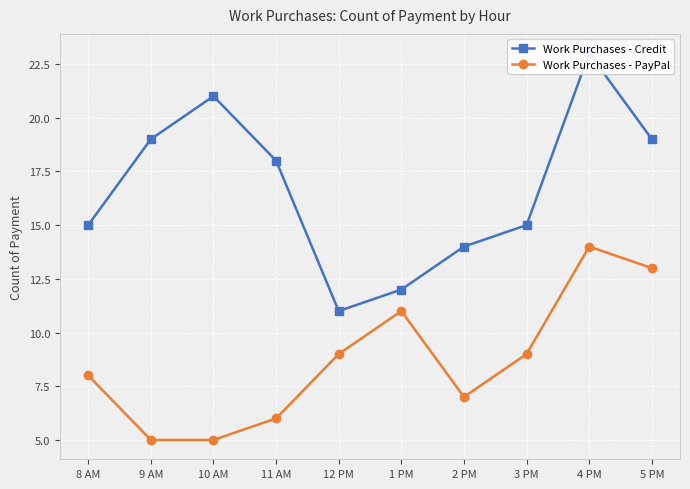

Reading left to right, extract all data points from this chart.

Work Purchases - Credit: 8 AM=15	9 AM=19	10 AM=21	11 AM=18	12 PM=11	1 PM=12	2 PM=14	3 PM=15	4 PM=23	5 PM=19
Work Purchases - PayPal: 8 AM=8	9 AM=5	10 AM=5	11 AM=6	12 PM=9	1 PM=11	2 PM=7	3 PM=9	4 PM=14	5 PM=13